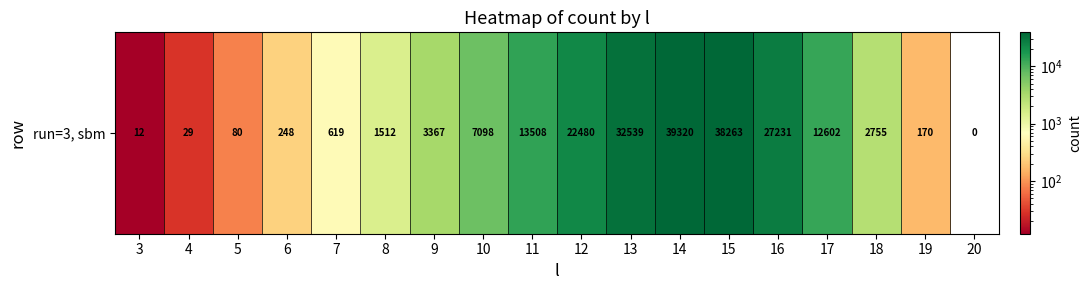

List the labels in order of value, smallest first.

20, 3, 4, 5, 19, 6, 7, 8, 18, 9, 10, 17, 11, 12, 16, 13, 15, 14